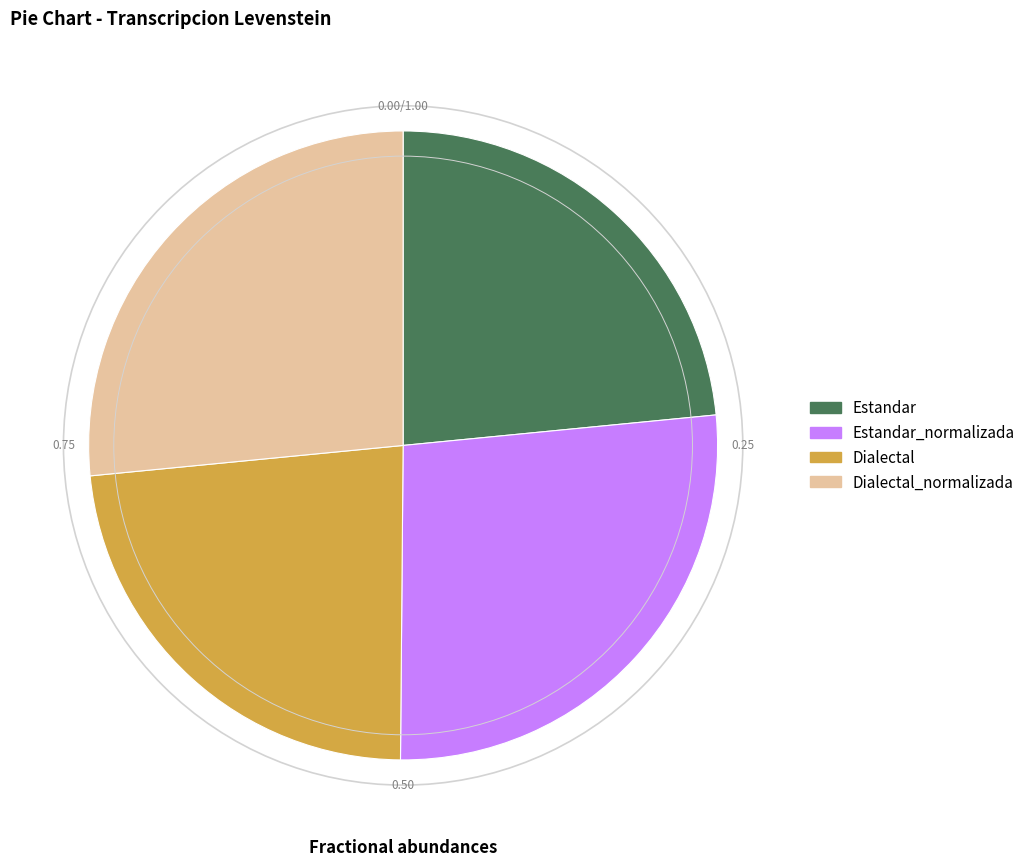

Does any single category account for the majority?

No